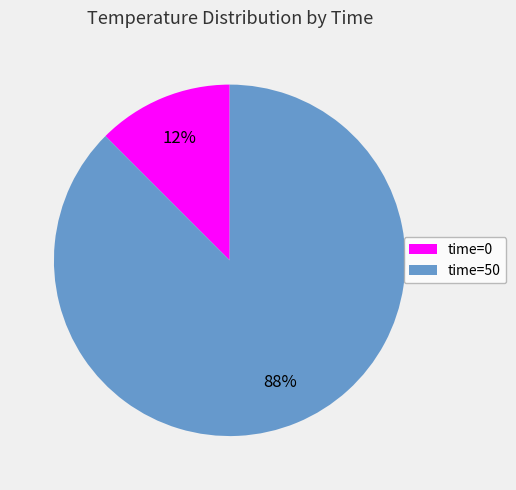

Which has a higher value, time=50 or time=0?

time=50